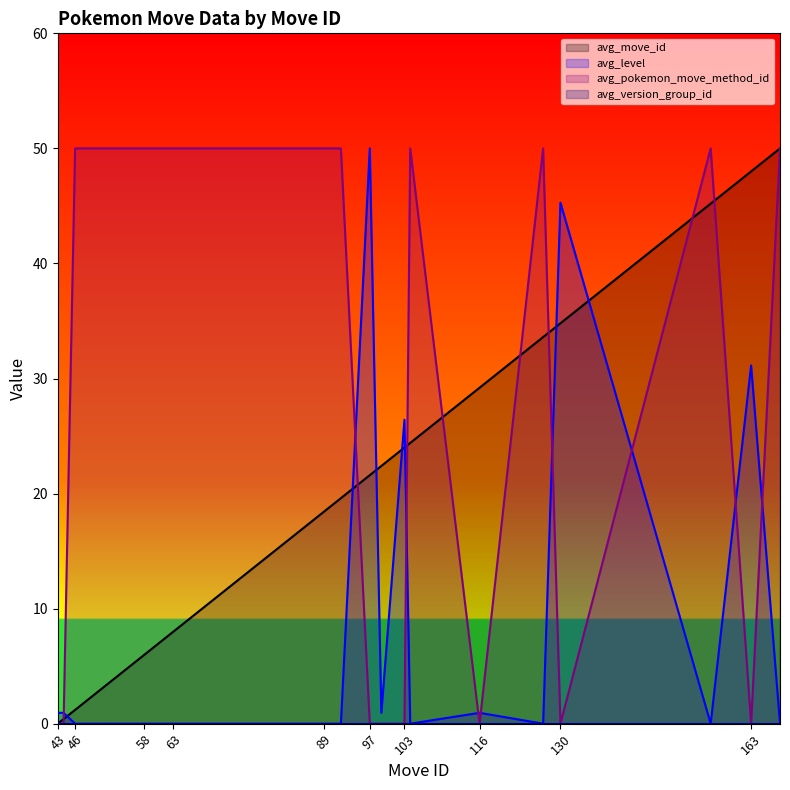

Which series ends up on top after the final intersection of avg_pokemon_move_method_id and avg_move_id?

avg_move_id